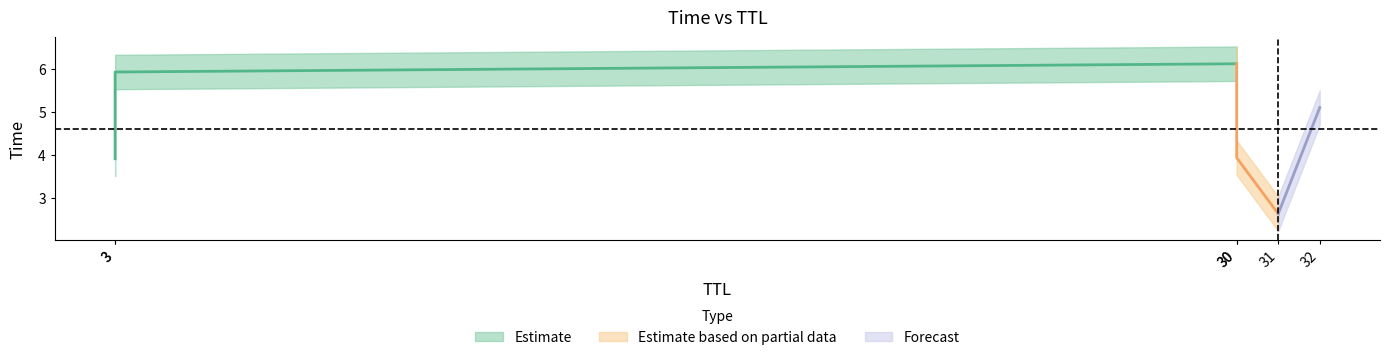

Is this an area chart (filled region under the line)?

No